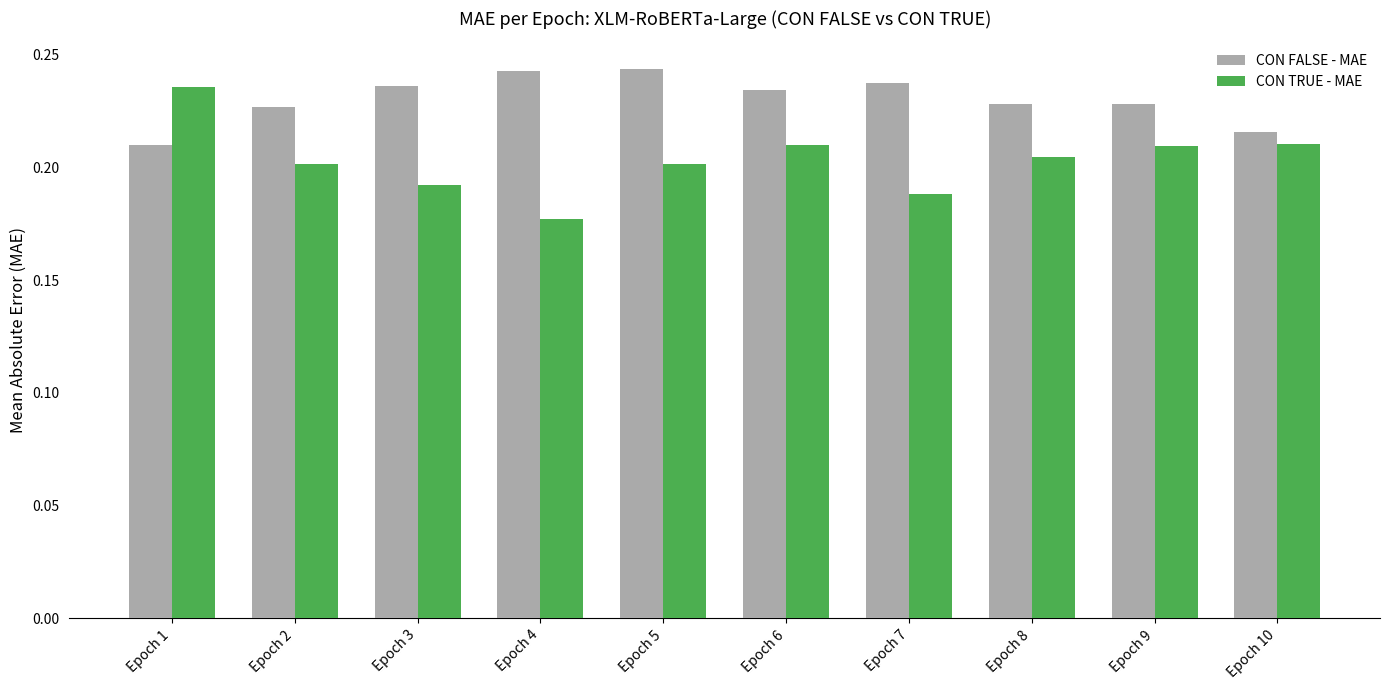

At which label does CON TRUE - MAE reach its peak?

Epoch 1